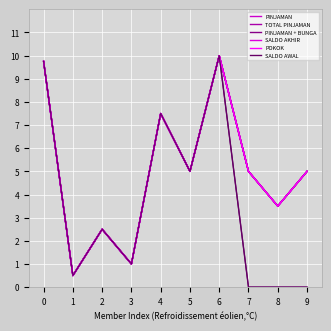

At how many categories does at least one series exceed 1?

8